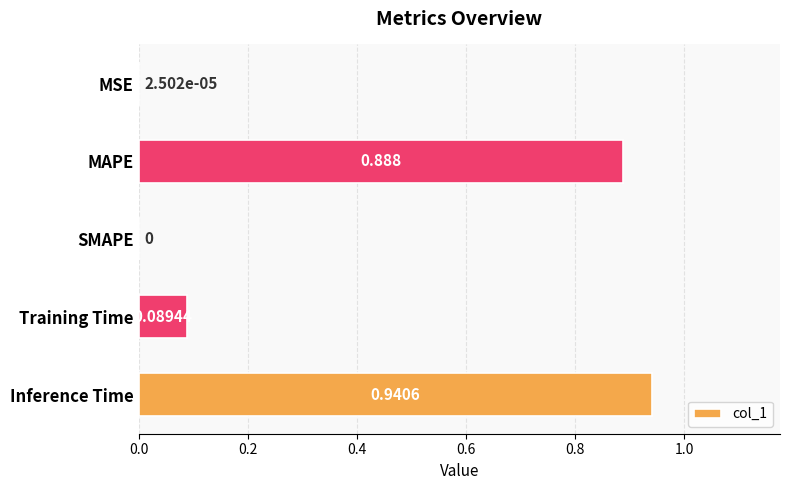

Between MSE and Inference Time, which is larger?

Inference Time